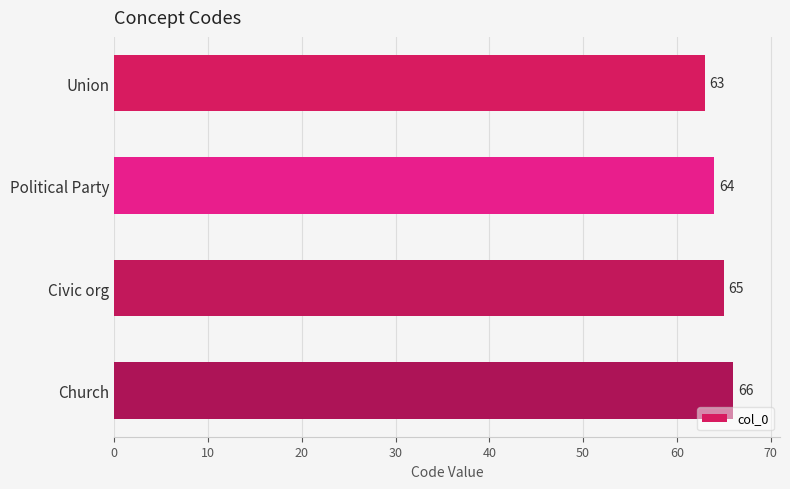

Rank the categories by value from lowest to highest.

Union, Political Party, Civic org, Church